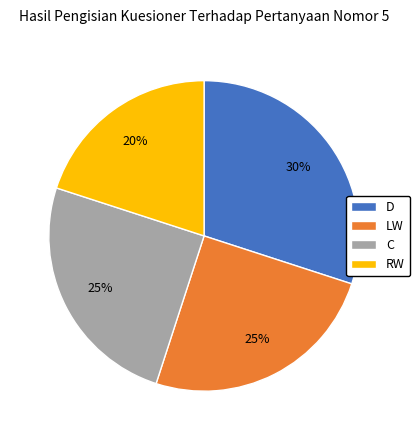

To the nearest percent, what percentage of the pie is C?

25%